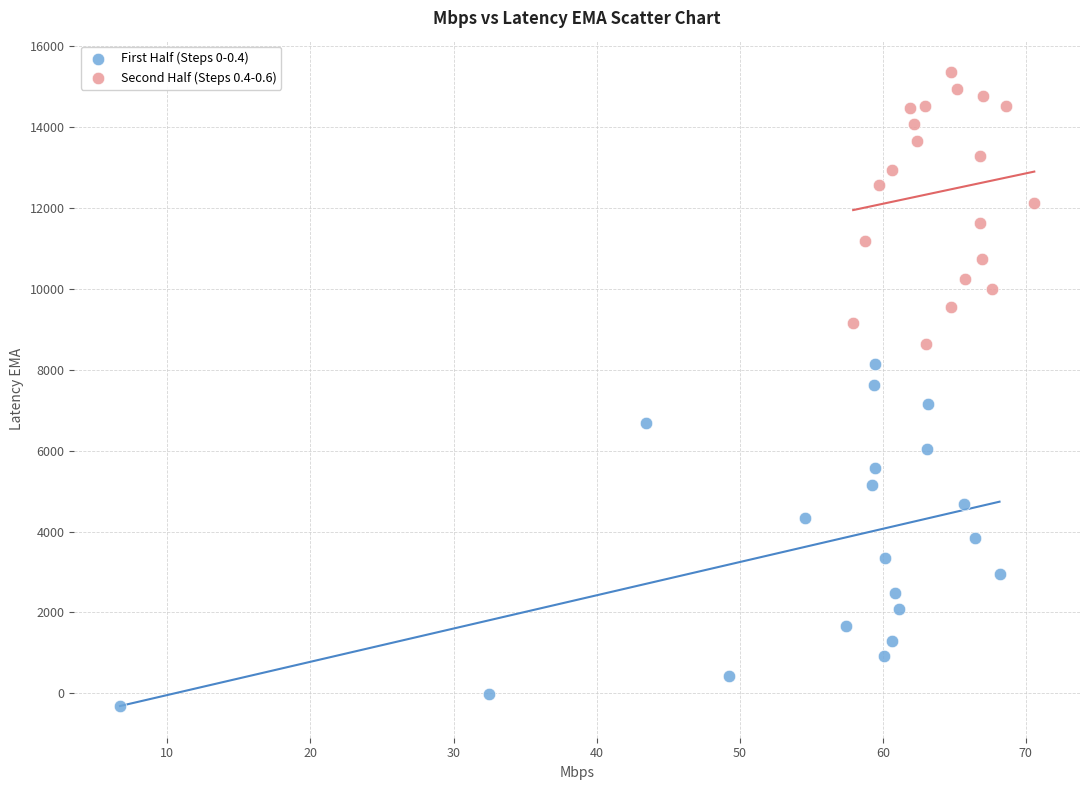

Which series reaches the minimum Y coordinate?

First Half (Steps 0-0.4)